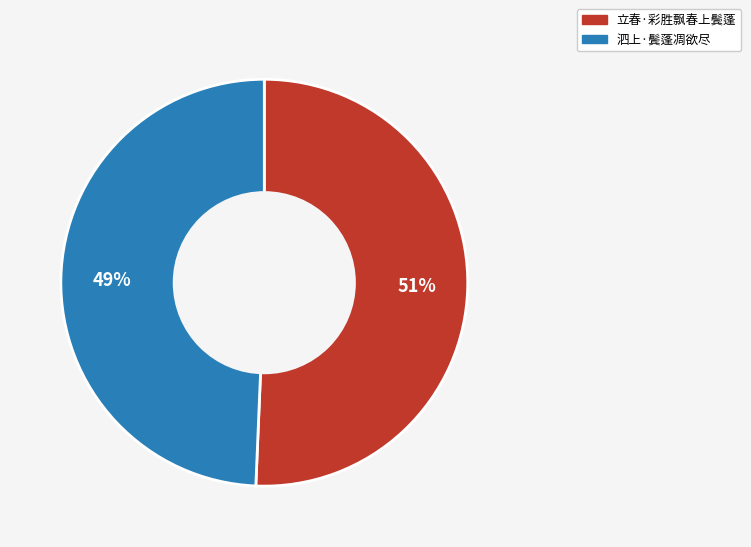

To the nearest percent, what is the combined percentage of 泗上·鬓蓬凋欲尽 and 立春·彩胜飘春上鬓蓬?

100%